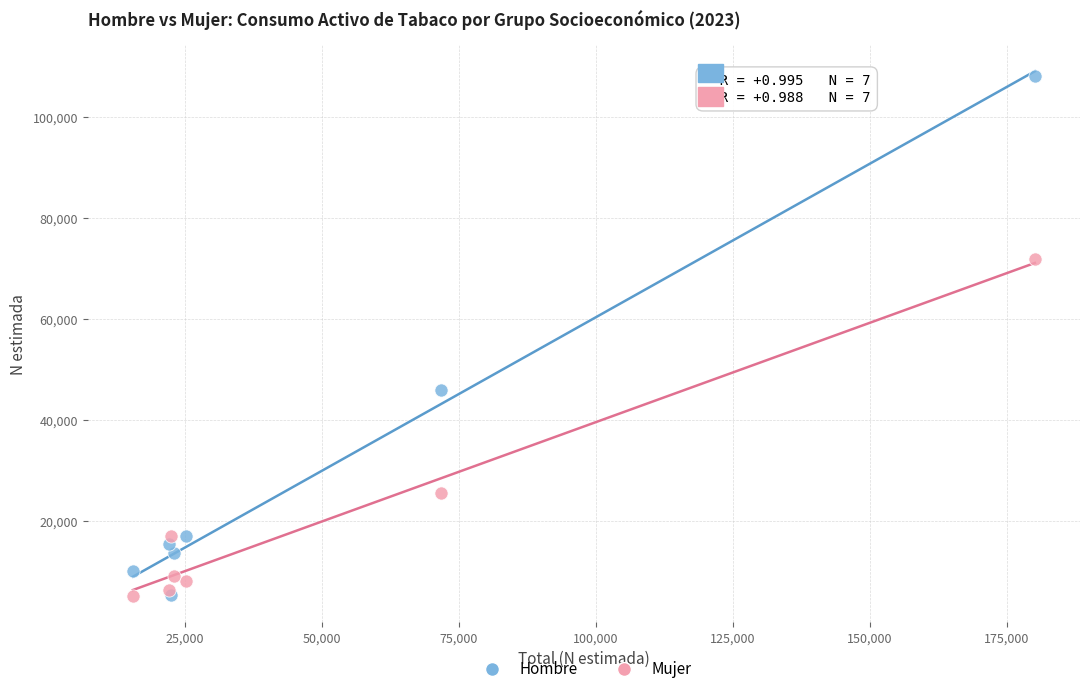

Which series has the widest spread of Y values?

Hombre